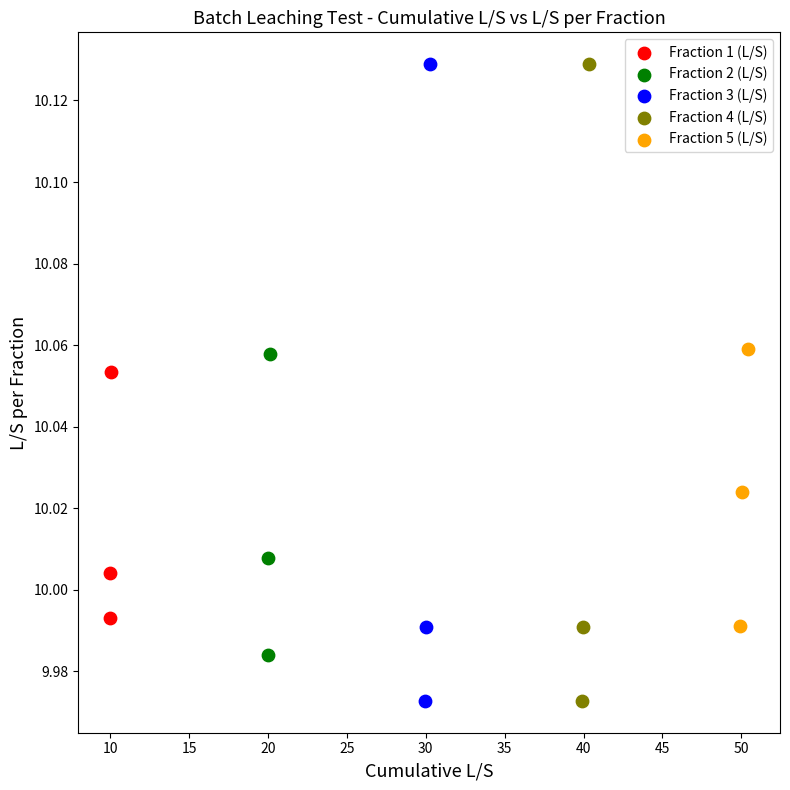

What are all the series names shown in the legend?

Fraction 1 (L/S), Fraction 2 (L/S), Fraction 3 (L/S), Fraction 4 (L/S), Fraction 5 (L/S)